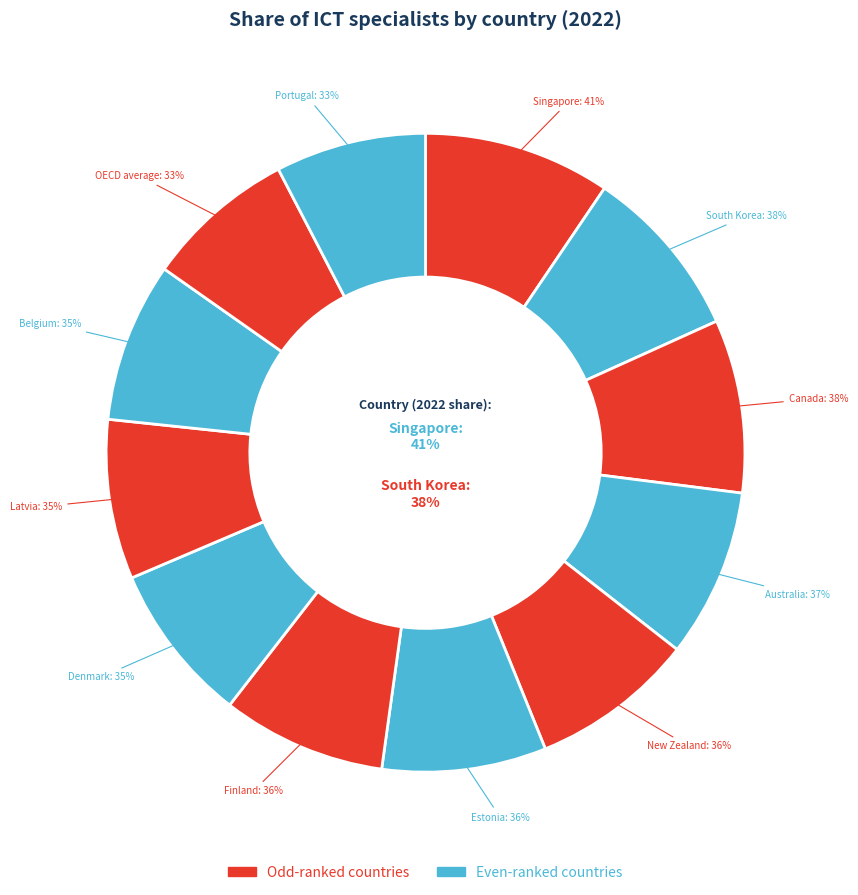

Which slice is the largest?

Singapore